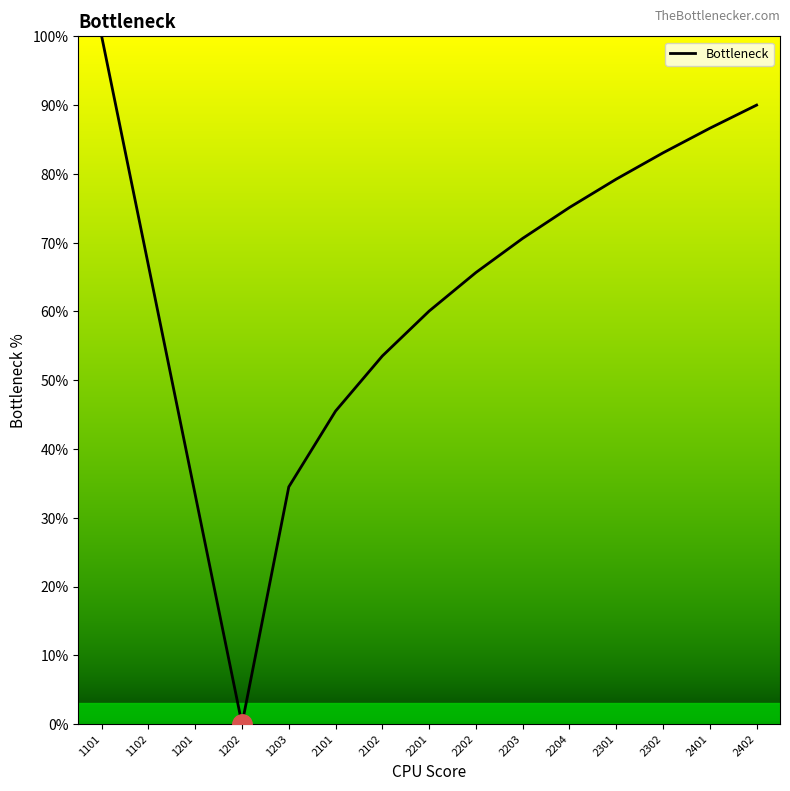

Rank the categories by value from highest to lowest.

1101, 2402, 2401, 2302, 2301, 2204, 2203, 1102, 2202, 2201, 2102, 2101, 1203, 1201, 1202